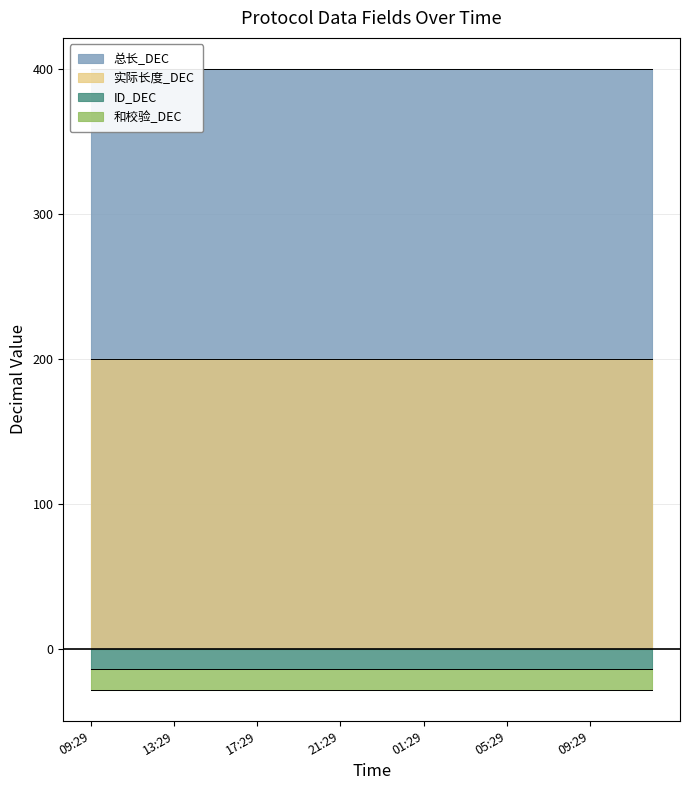

Rank the series at 10:29 from lowest to highest value.

ID_DEC, 和校验_DEC, 总长_DEC, 实际长度_DEC